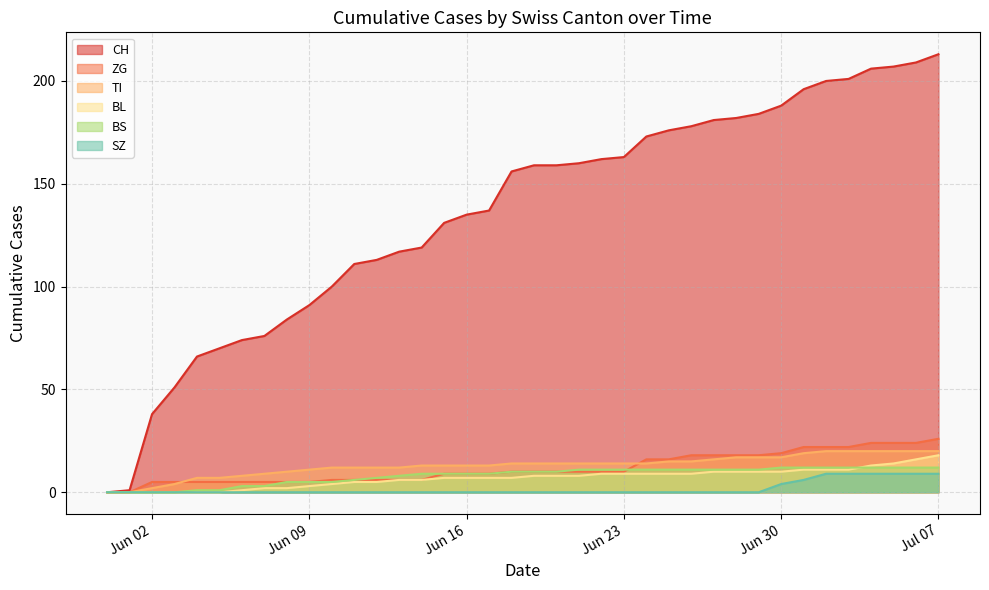

What is the label of the 30th point from the right?

2020-06-08